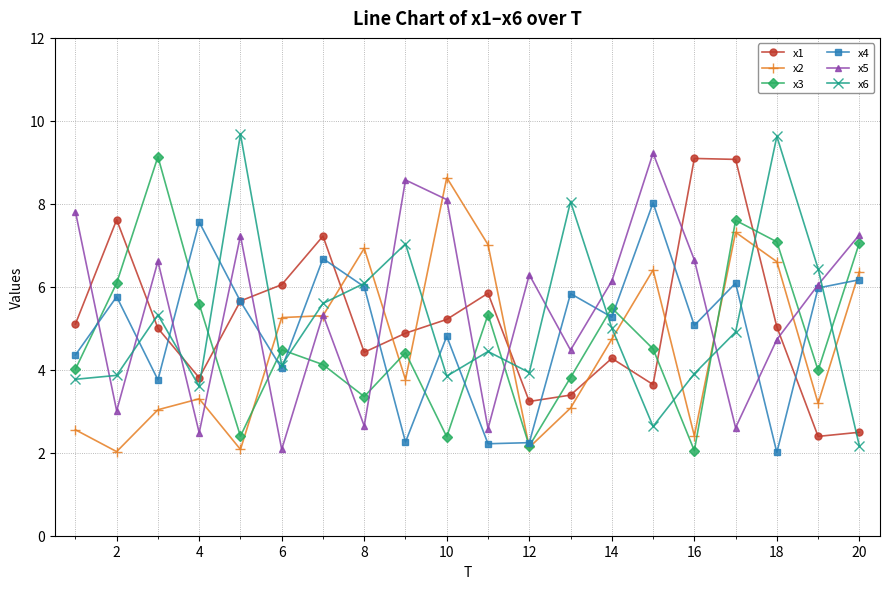

What is the sum of all x5 values?

109.9